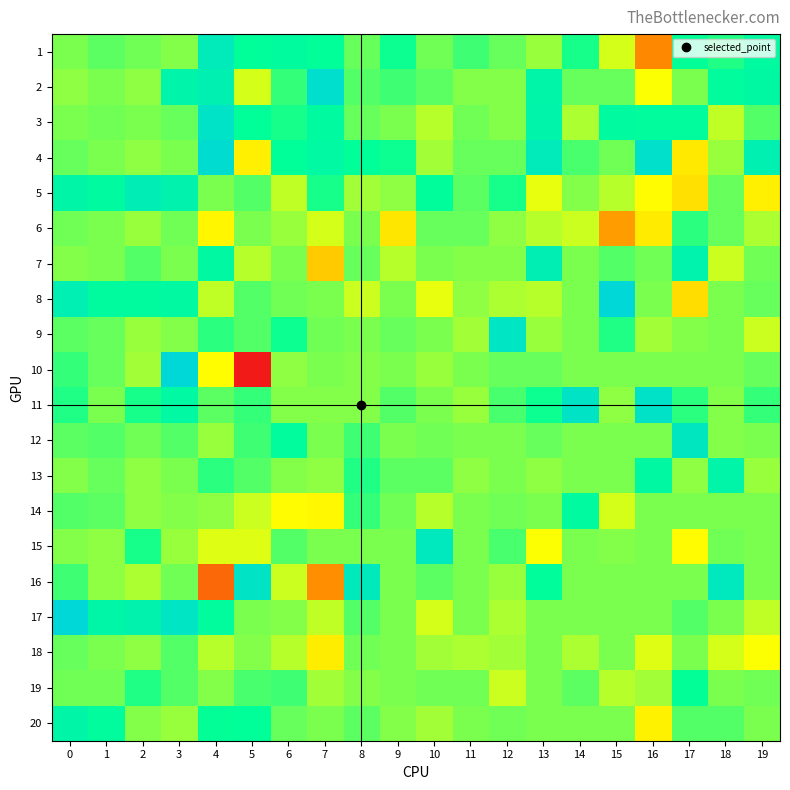

What is the minimum value shown in the chart?

-9927.3